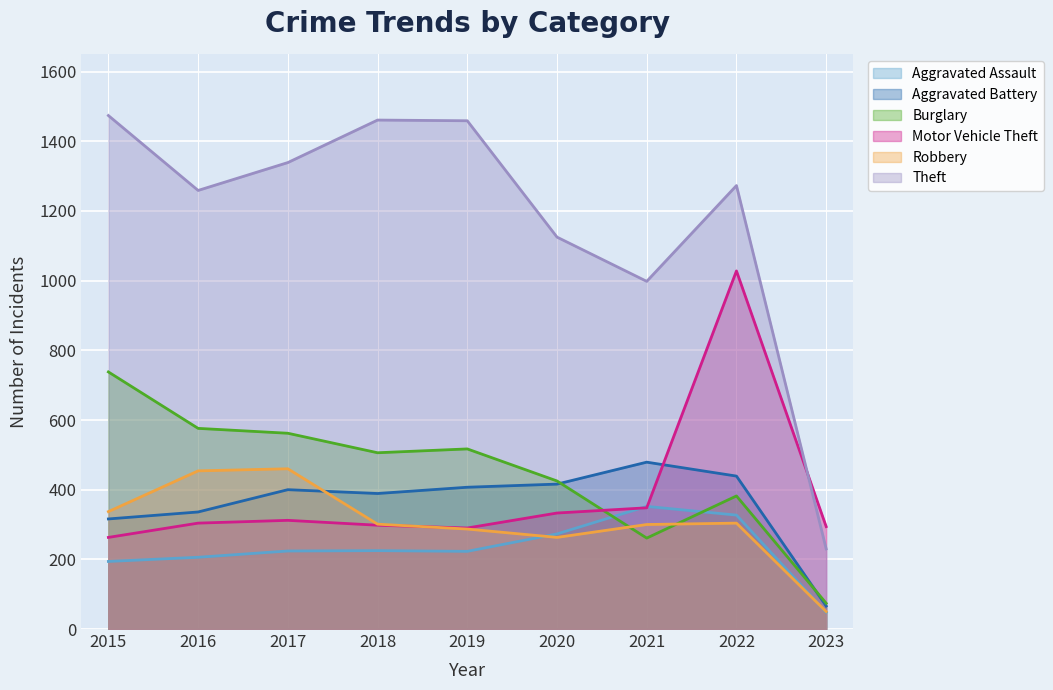

True or false: Robbery has a value of 101 at 2020.

False